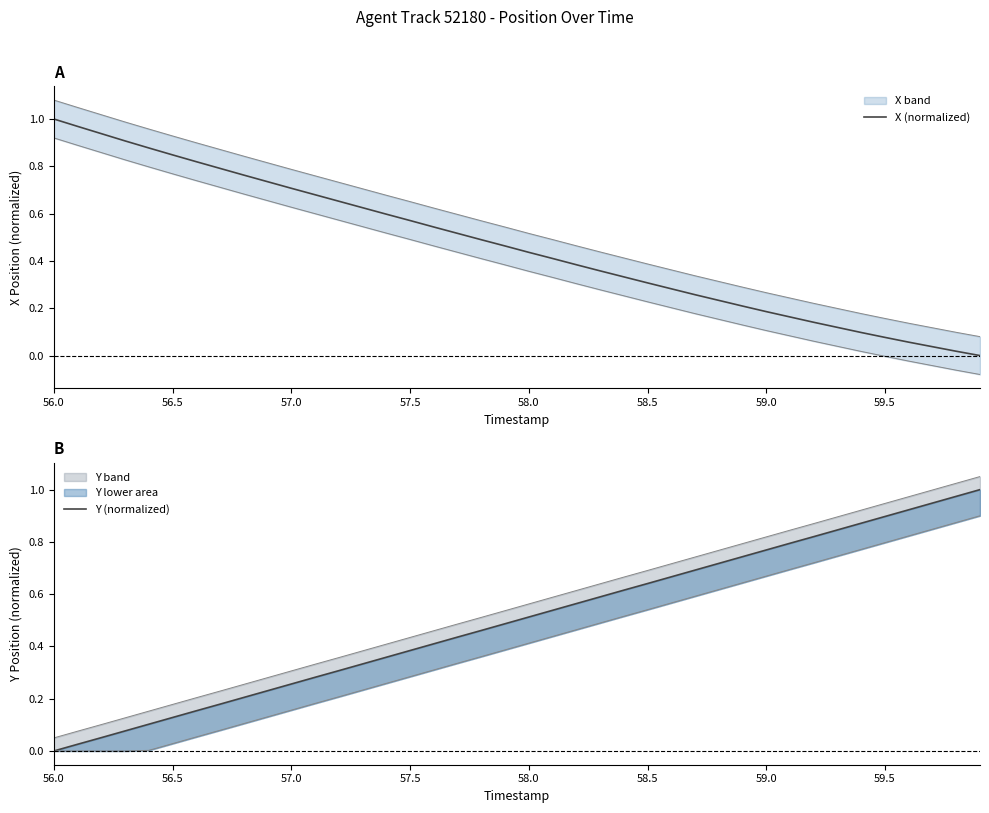

At which label does X (normalized) reach its peak?

56.0